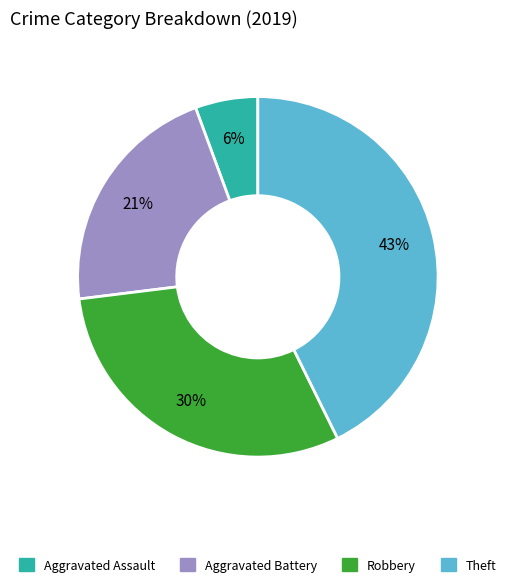

Is it true that Robbery is 41% of the pie?

False